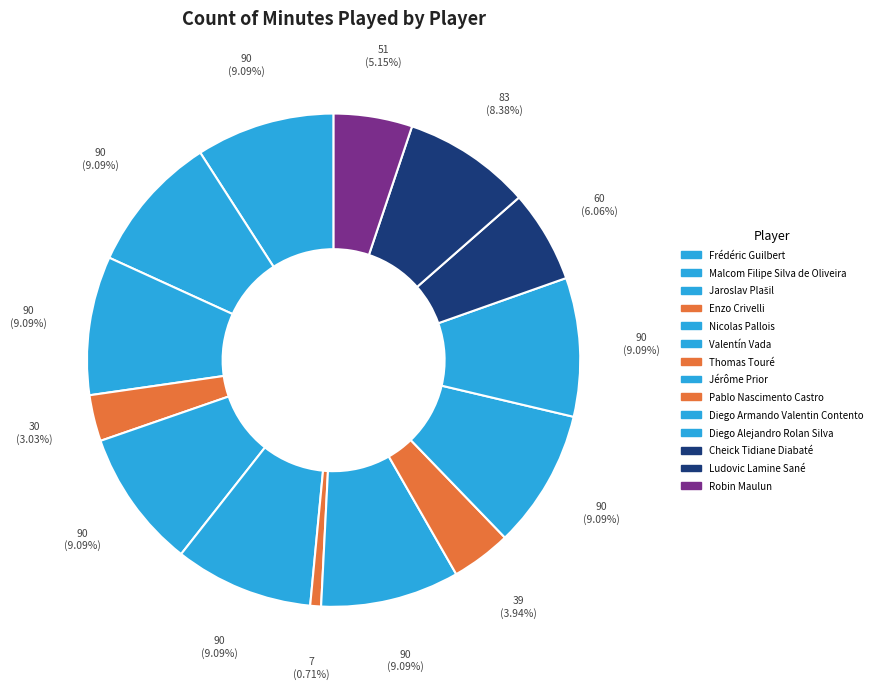

Combined, do Enzo Crivelli and Pablo Nascimento Castro account for over 50%?

No